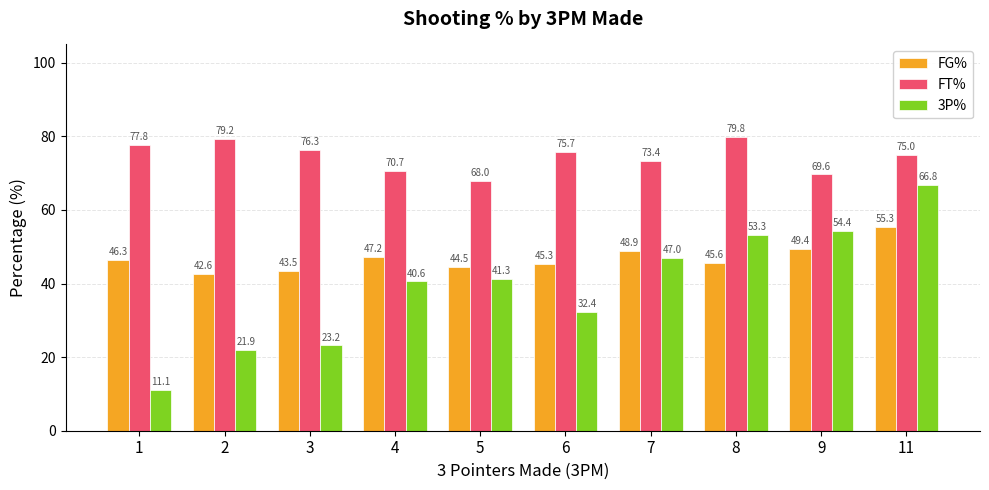

How many bars are there in total?

30